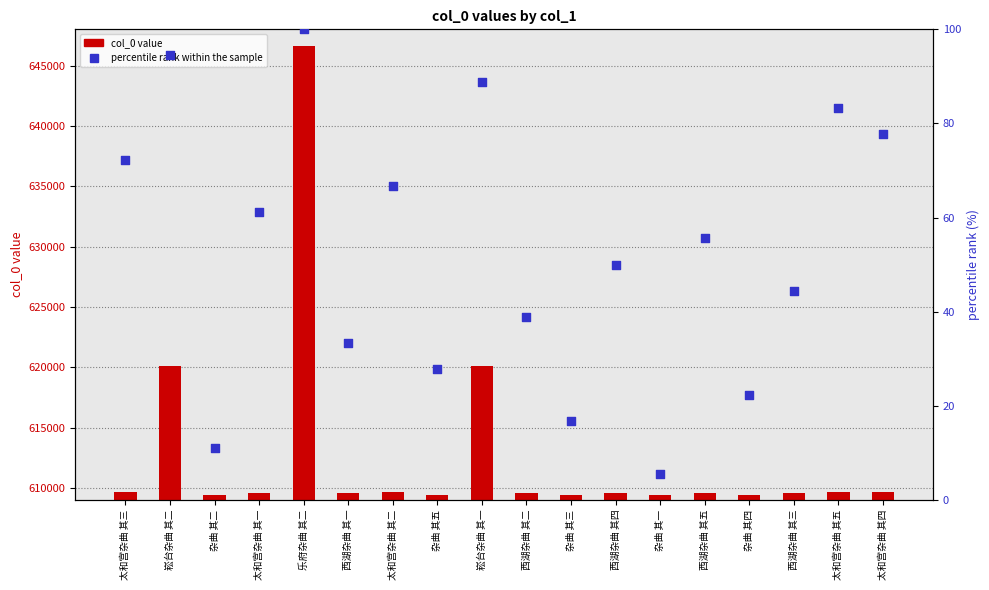

What is the total value across all series at 崧台杂曲 其一?

620218.9